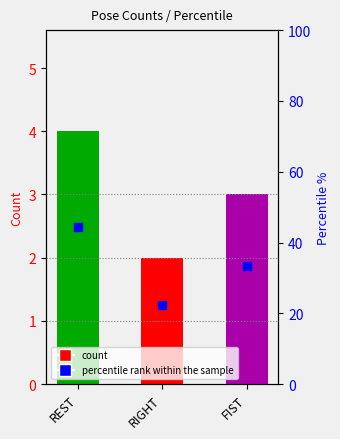

What is the label of the 1st bar from the left?

REST